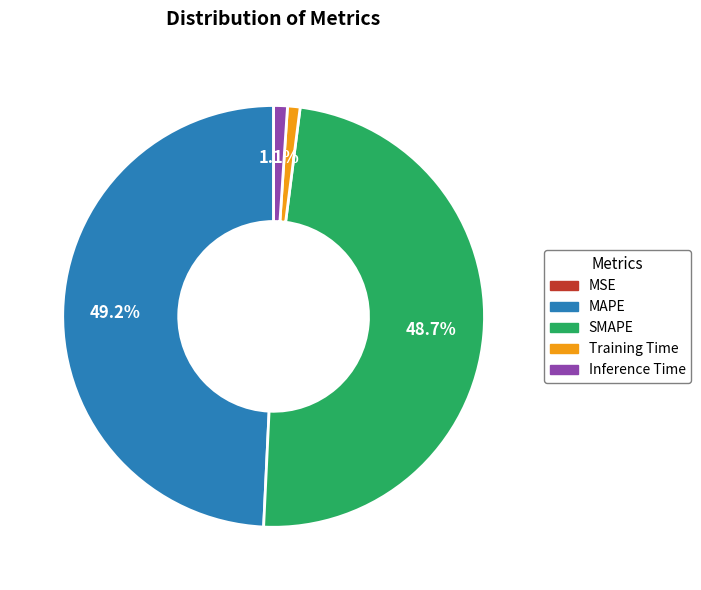

Which category has the biggest portion of the pie?

MAPE